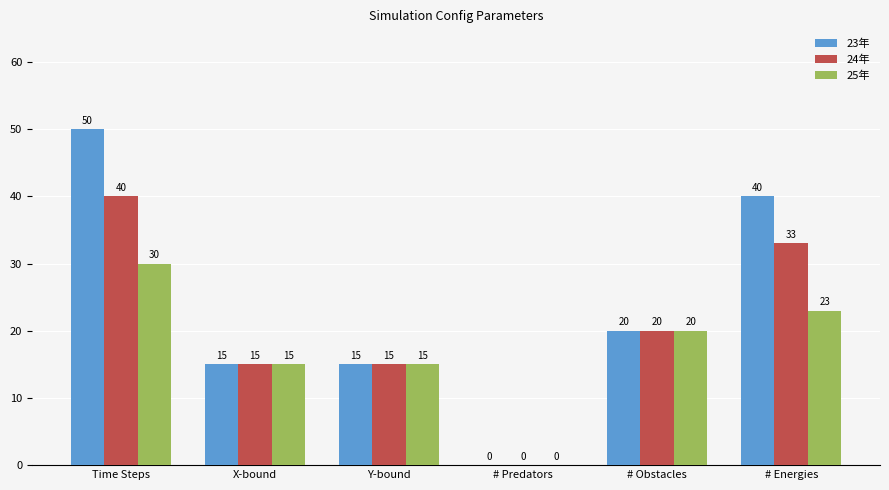

What is the sum of the 25年 values at Y-bound and # Energies?

38